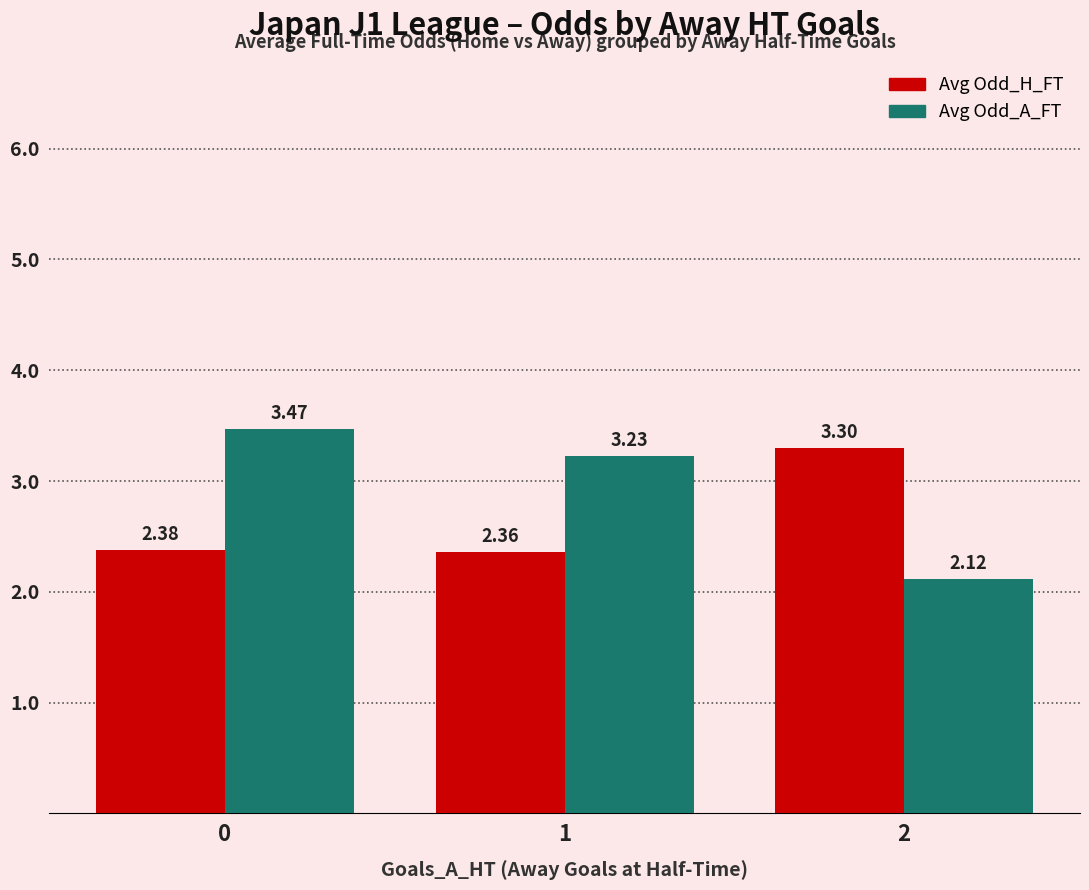

Is the value of Avg Odd_H_FT at 1 greater than the value of Avg Odd_A_FT at 0?

No